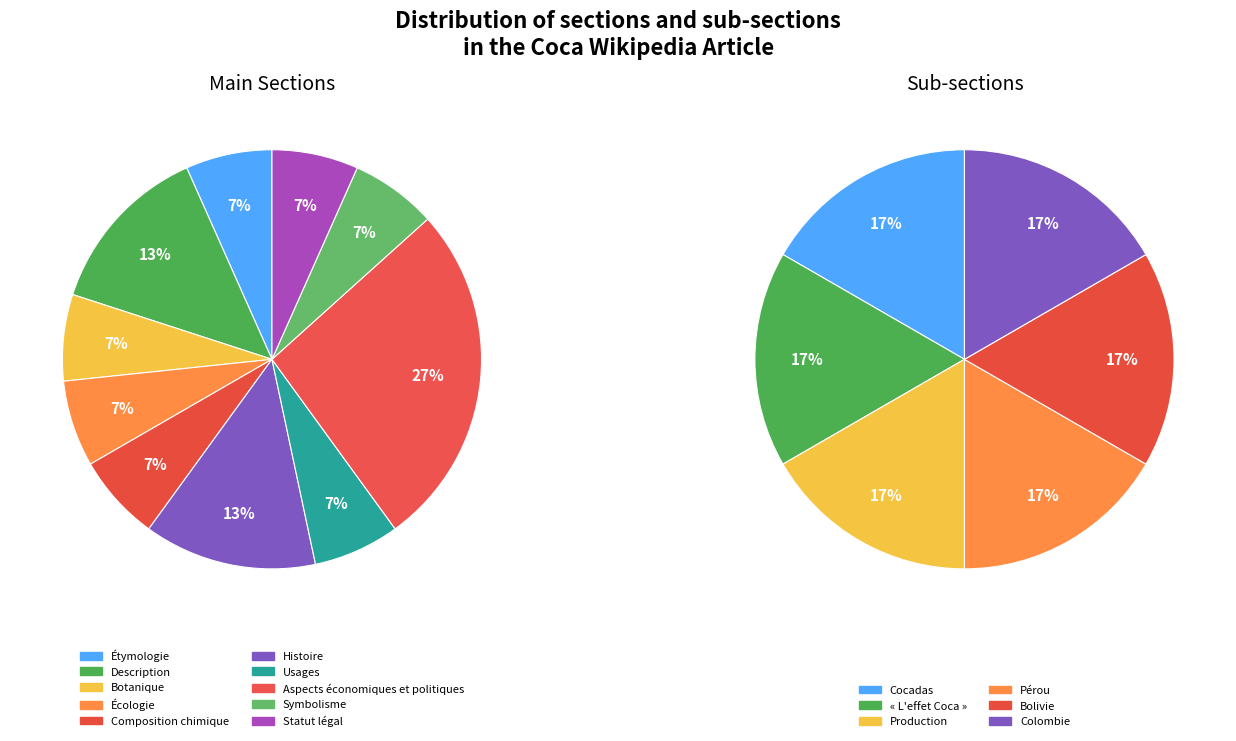

Does Écologie account for over 50% of the chart?

No